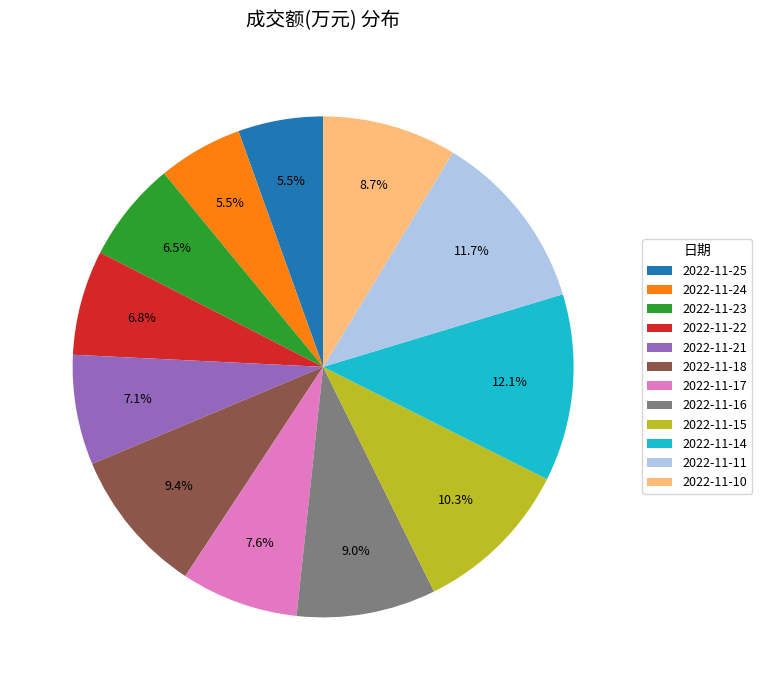

How many segments does this pie chart have?

12